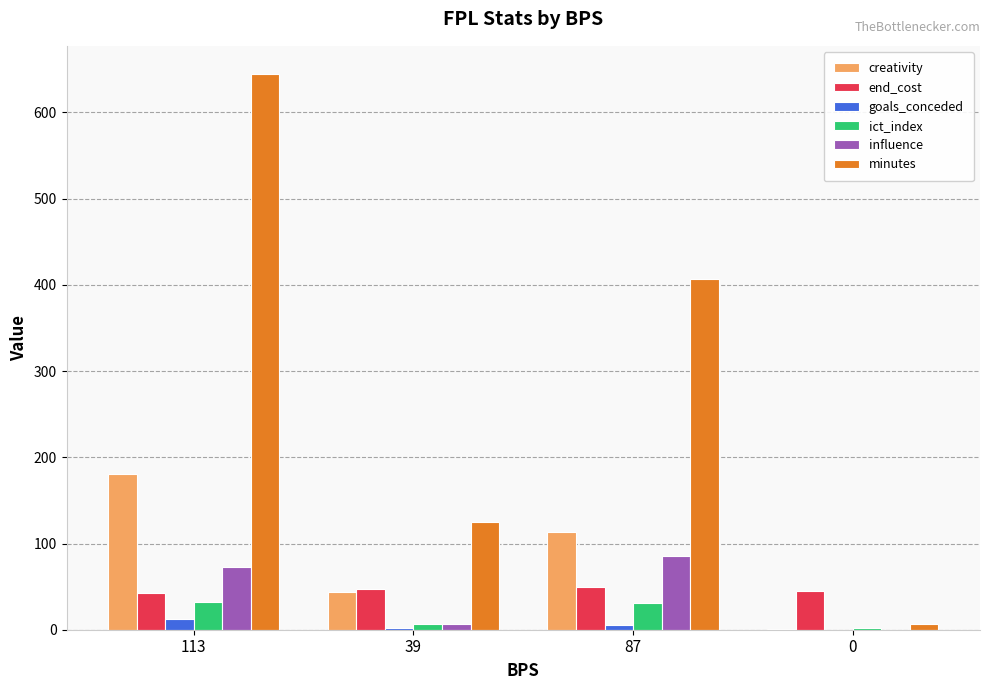

What is the greatest value displayed?

645.0